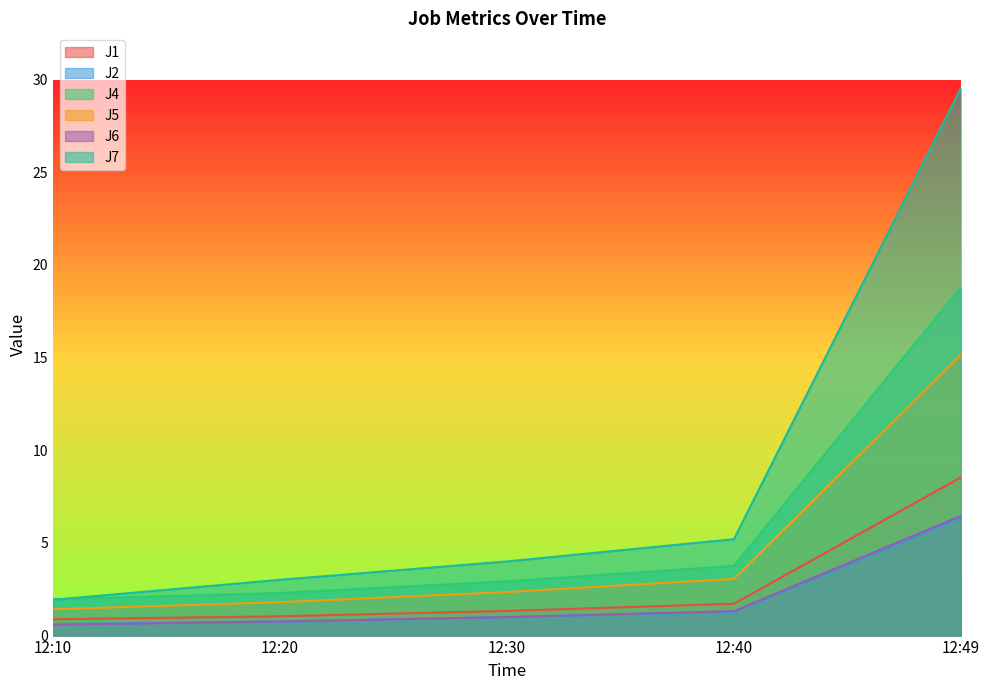

What is the greatest value displayed?

29.5